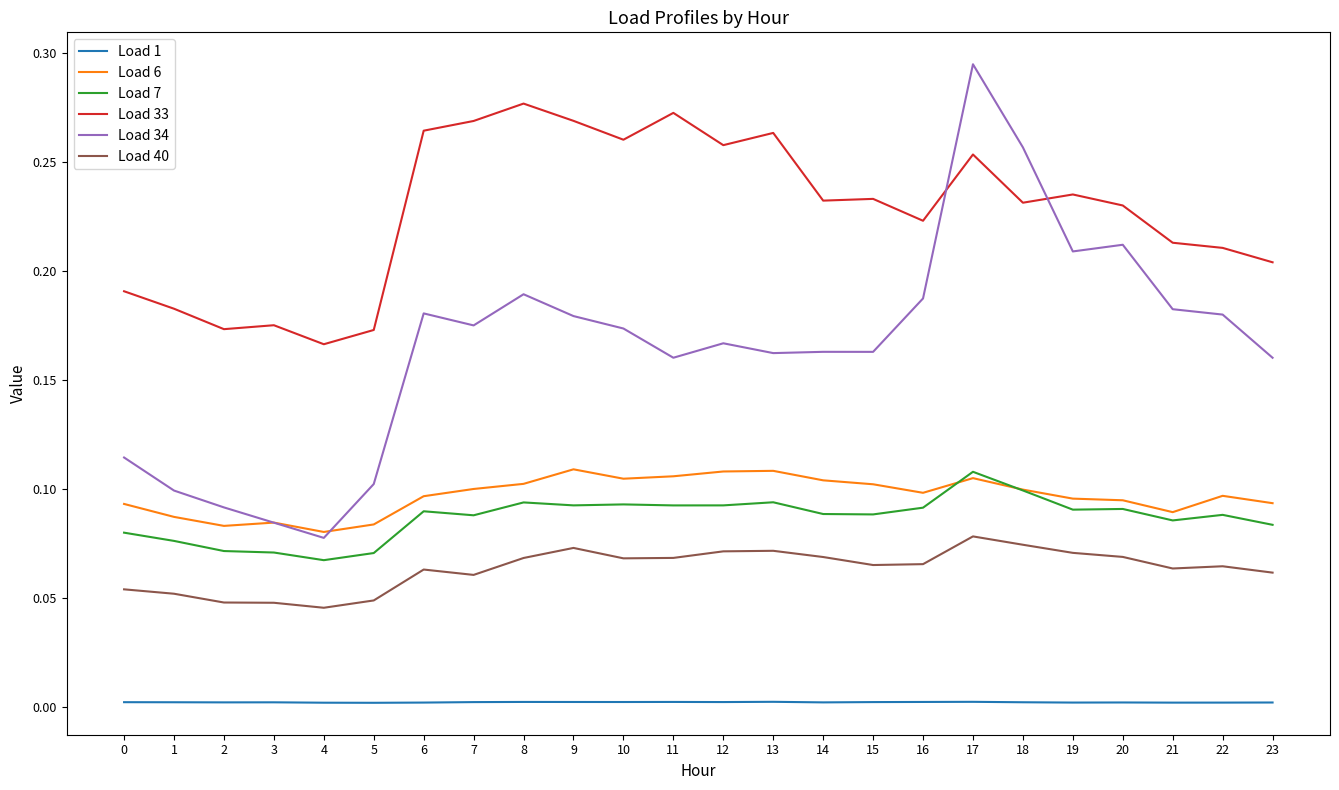

At which label is Load 6 closest to 0?

4